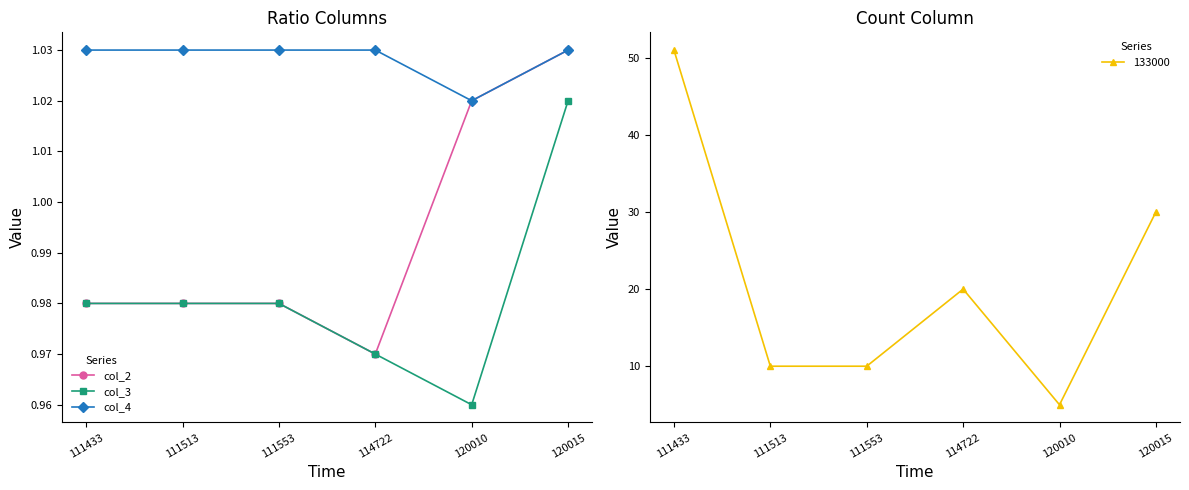

How many col_3 values are between 0 and 1?

5